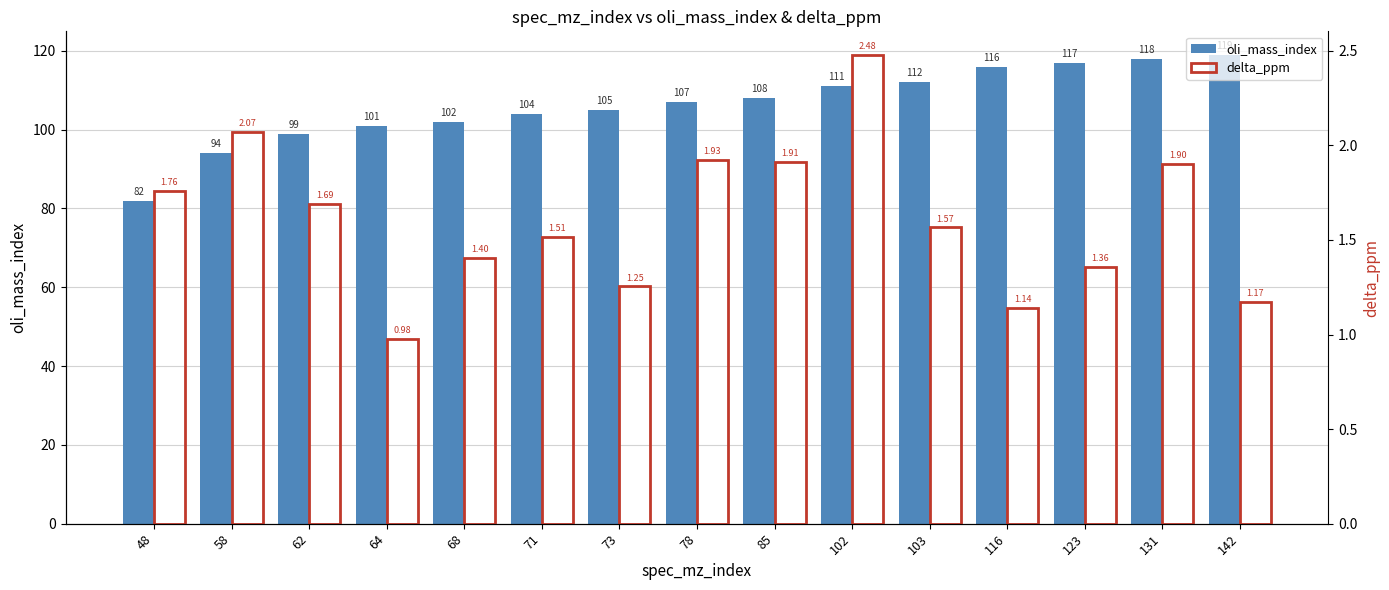

What is the difference between the highest and lowest values at 116?

114.9